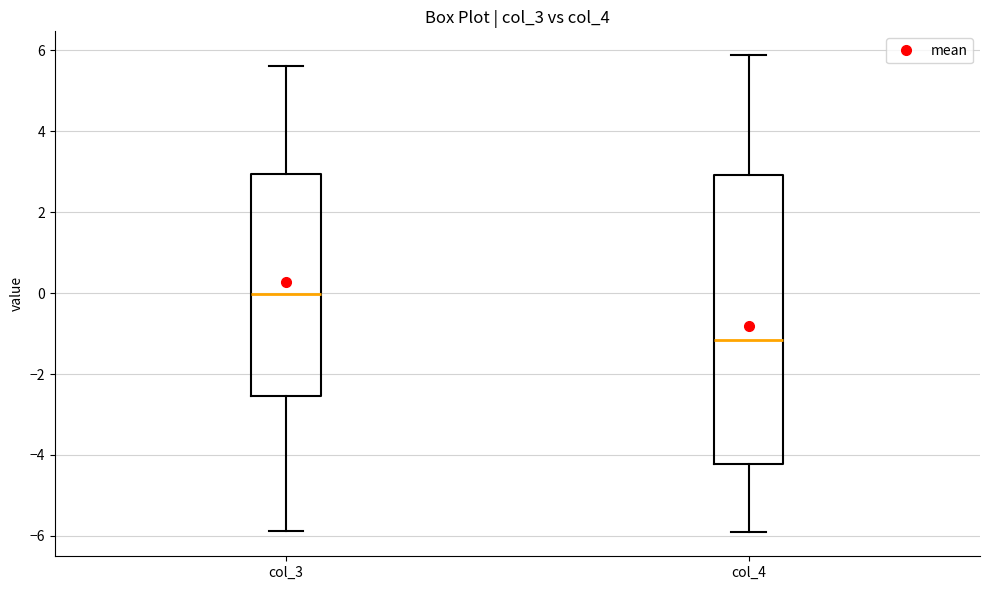

Reading left to right, transcribe this box plot: for each box, give where its median line is, the range the box spans, and where its two whiskers end, as read against the y-axis. The values are not printed on the chart, so give them approximately, as read against the axis.

col_3: median 0.0, box -2.6 to 3.0, whiskers -5.8 to 5.6
col_4: median -1.2, box -4.2 to 3.0, whiskers -6.0 to 5.8